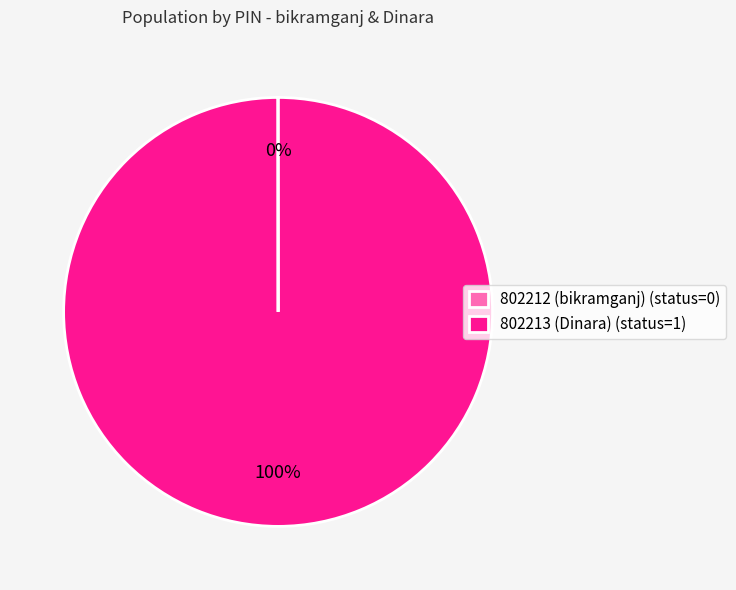

To the nearest percent, what is the difference between the largest and smallest slice percentages?

100%